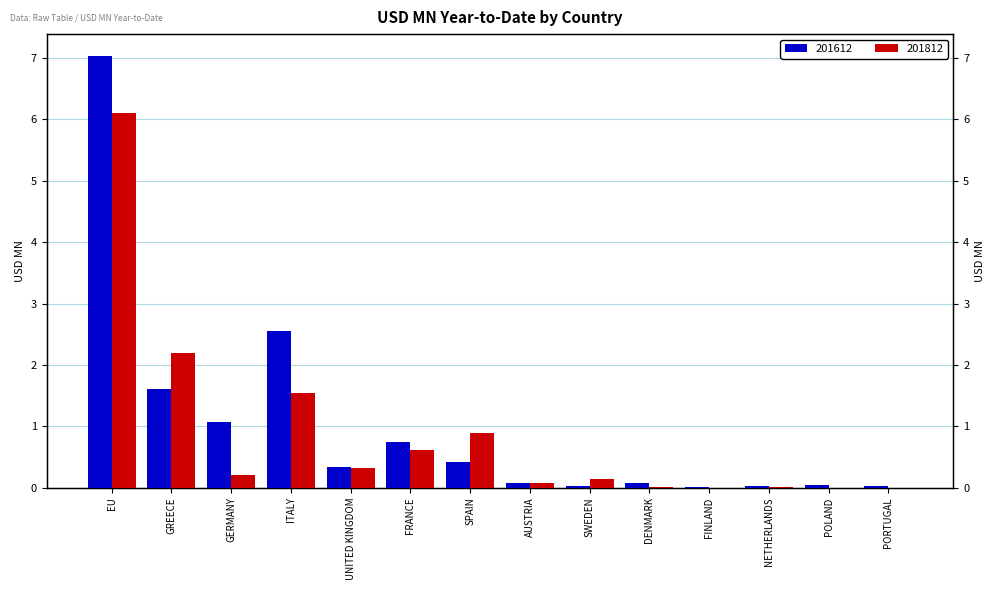

List the labels in order of 201612 value, smallest first.

FINLAND, SWEDEN, PORTUGAL, NETHERLANDS, POLAND, AUSTRIA, DENMARK, UNITED KINGDOM, SPAIN, FRANCE, GERMANY, GREECE, ITALY, EU